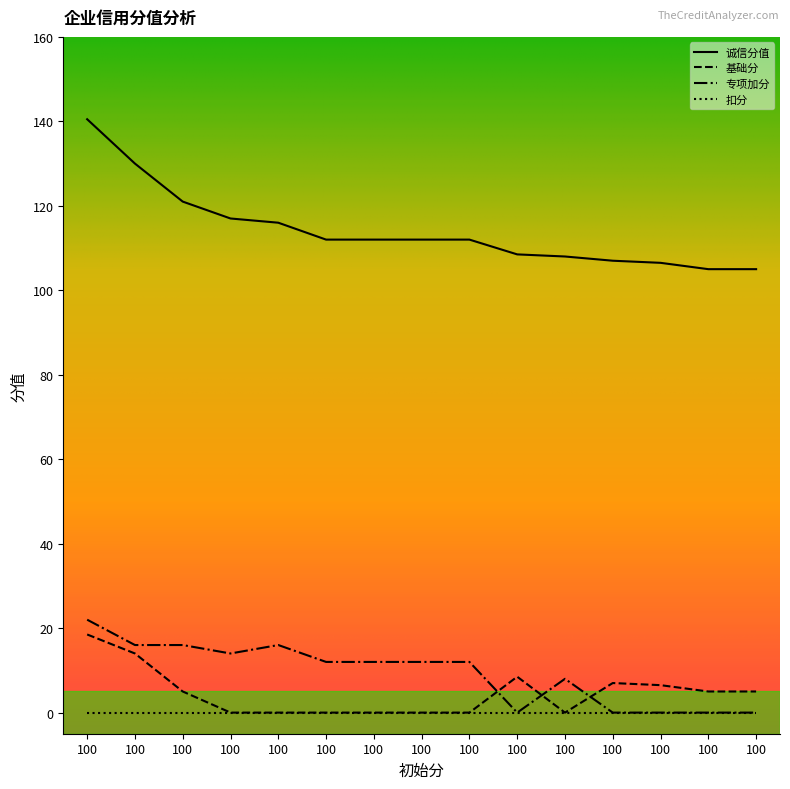

True or false: 专项加分 has more than 0 points higher than both neighbors.

True